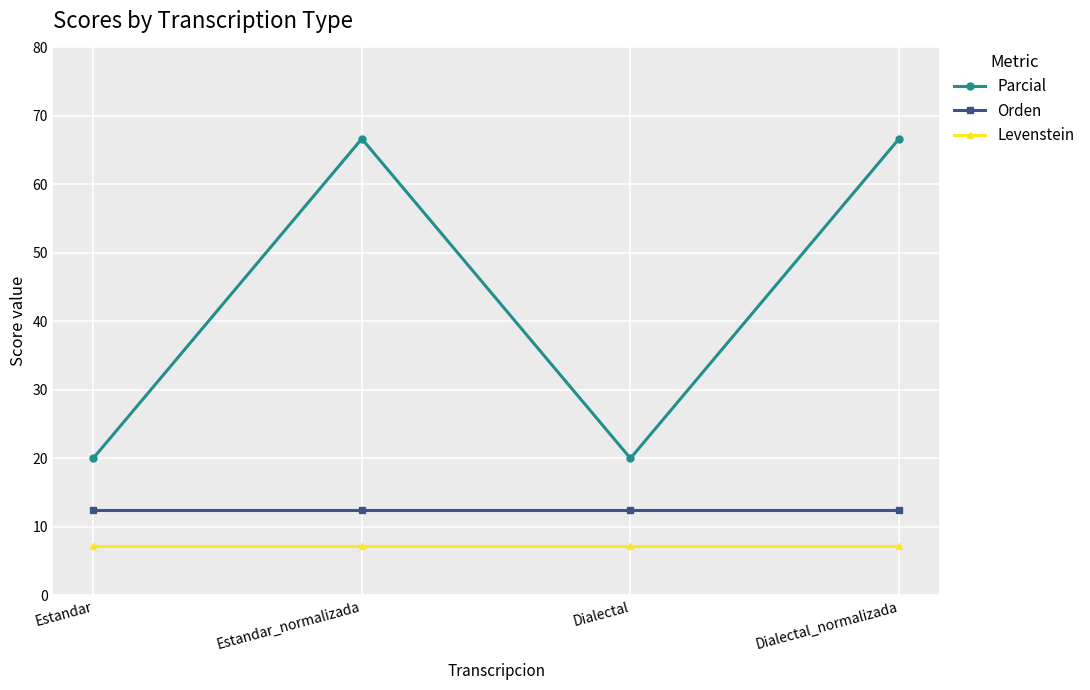

What is the value of the Levenstein point at the 2nd from the left?

7.1